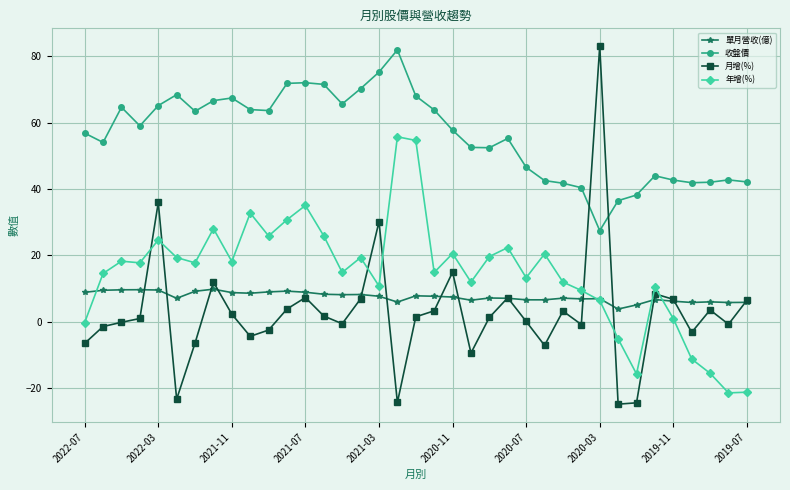

How many interior local valleys does the 月增(%) series have?

10